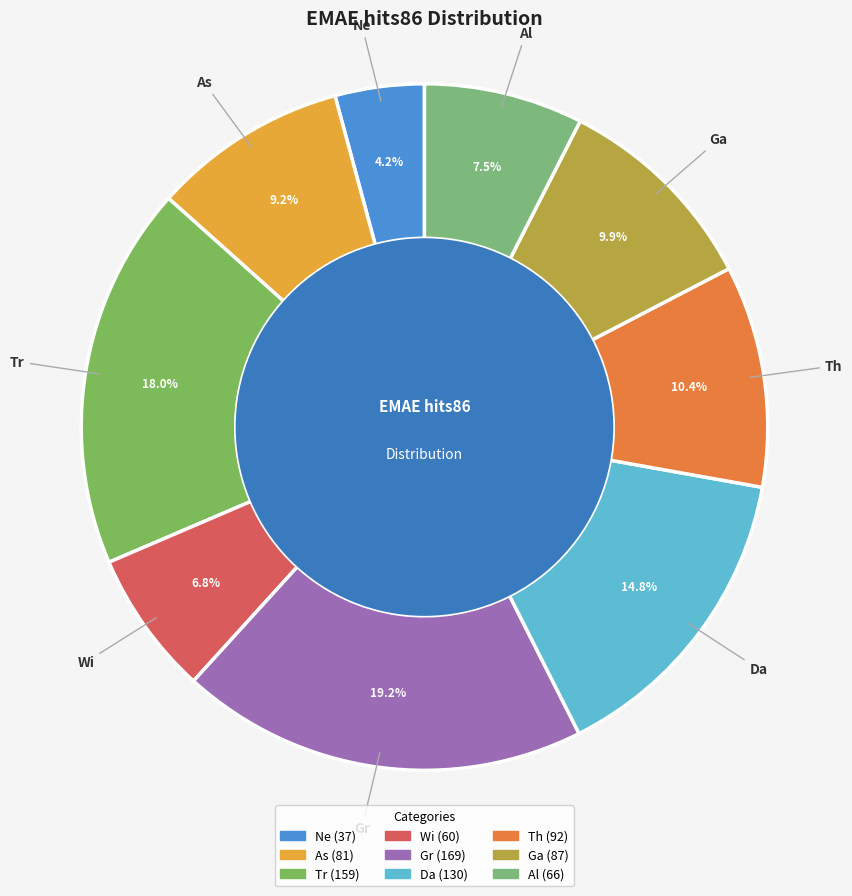

Does Ga account for over 50% of the chart?

No